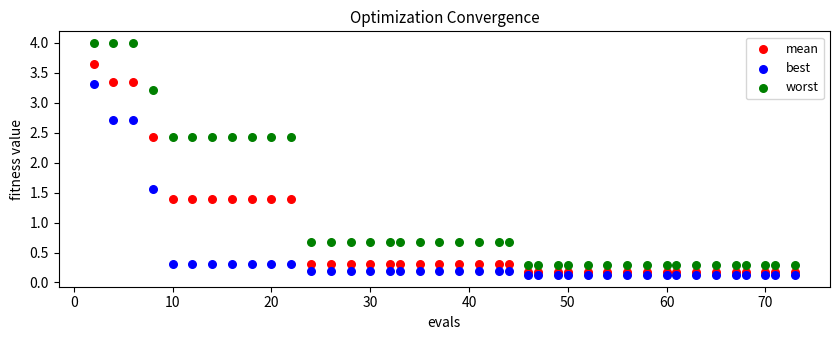

Which series has the widest spread of Y values?

worst